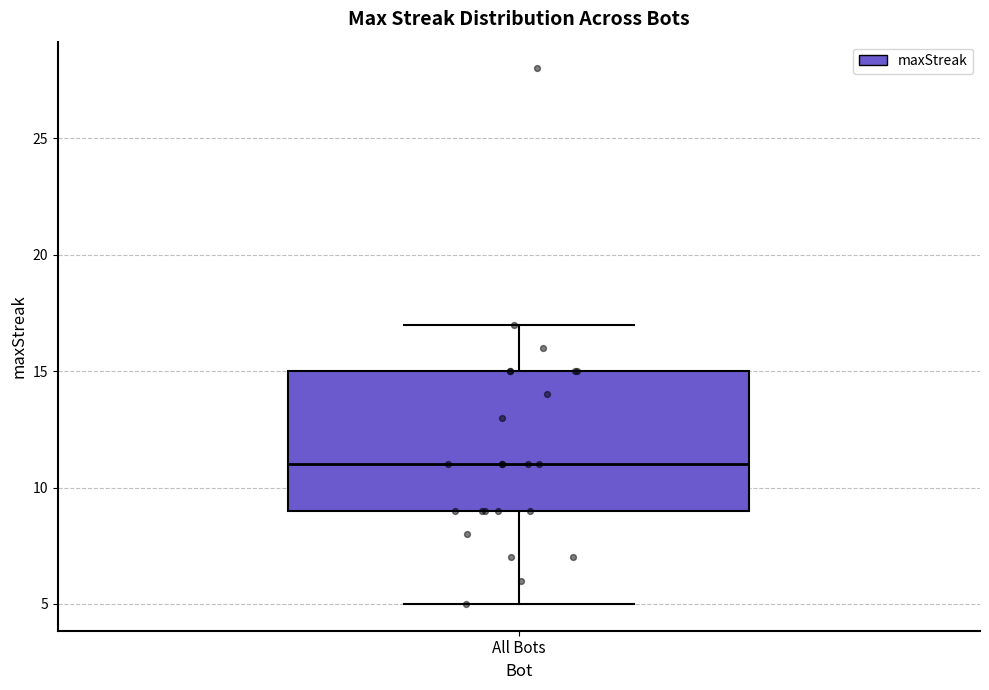

Read this box plot against the y-axis: the position of the median line, the range covered by the box, and the ends of both whiskers. The values are not printed on the chart, so give them approximately, as read against the axis.

median 11, box 9 to 15, whiskers 5 to 17